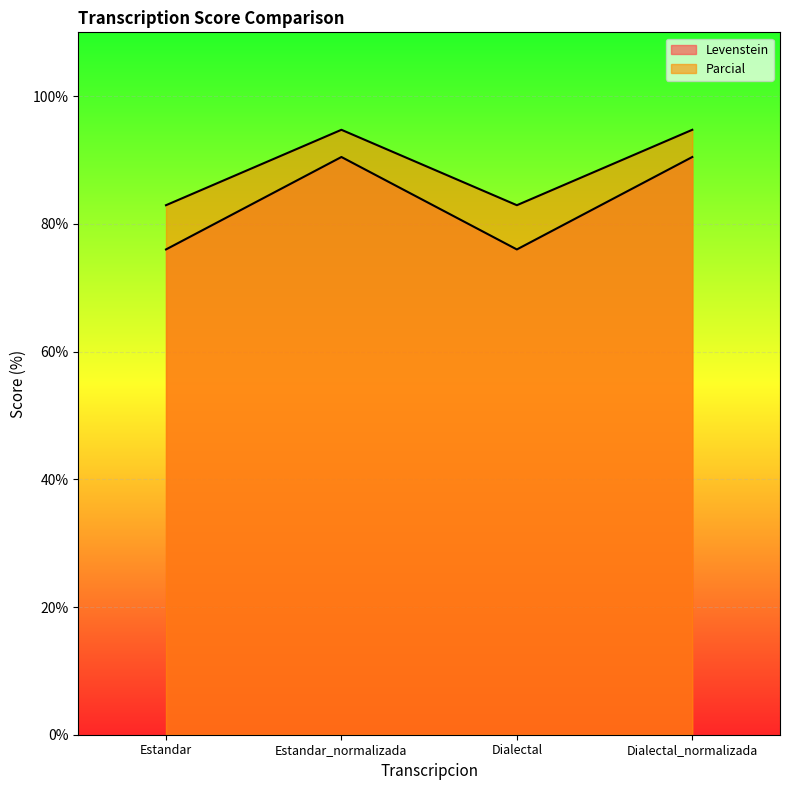

What is the difference between the second highest and minimum values in the Levenstein series?

14.5